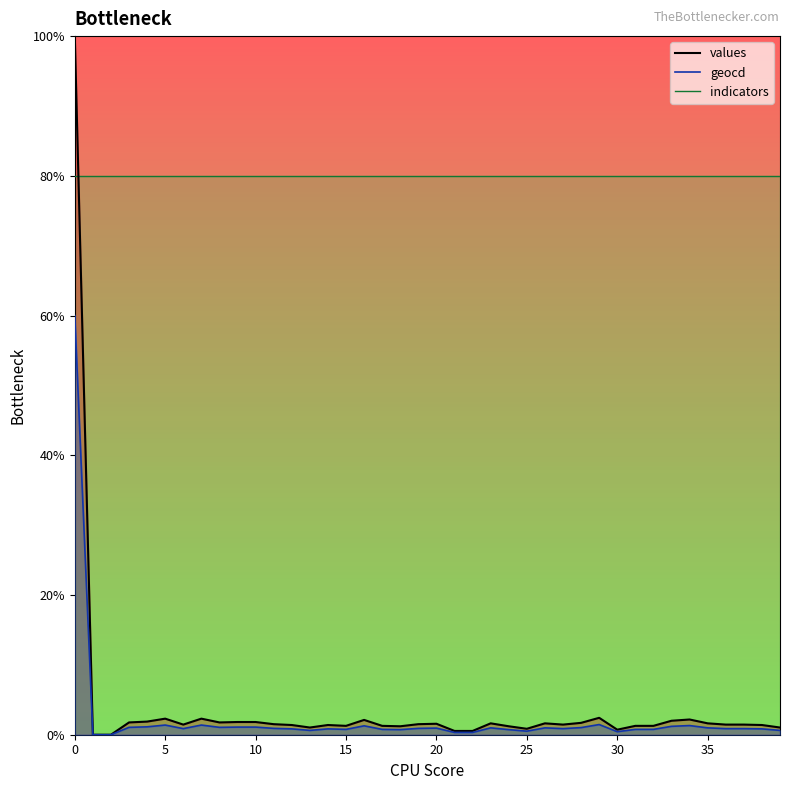

What is the difference between the maximum and minimum values in the values series?

100.0